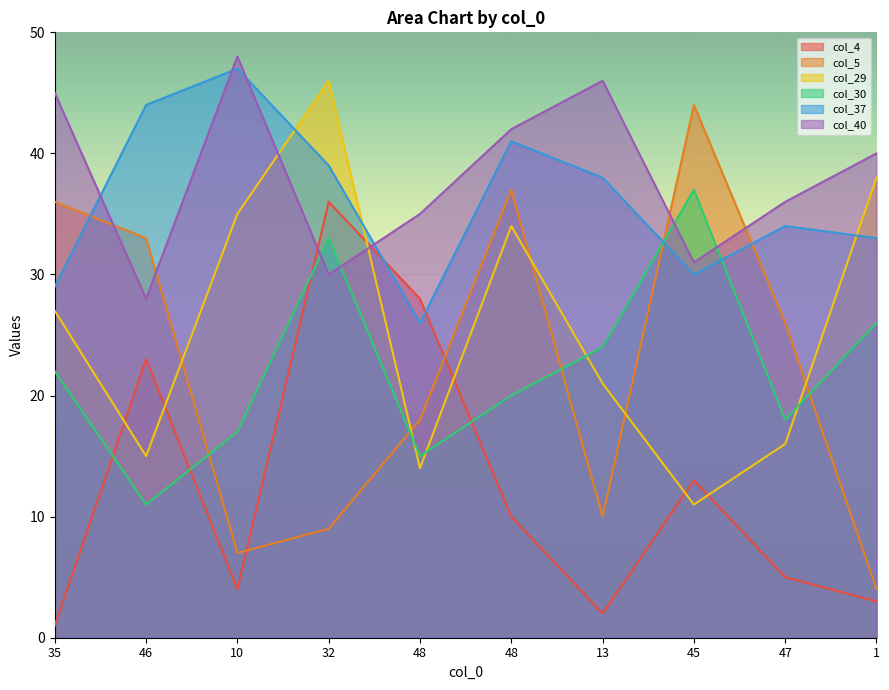

Is the value of col_5 at 1 greater than the value of col_4 at 45?

No